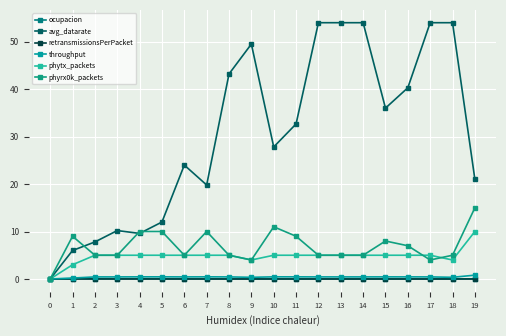

True or false: throughput has a value of 0.3 at 9.

True